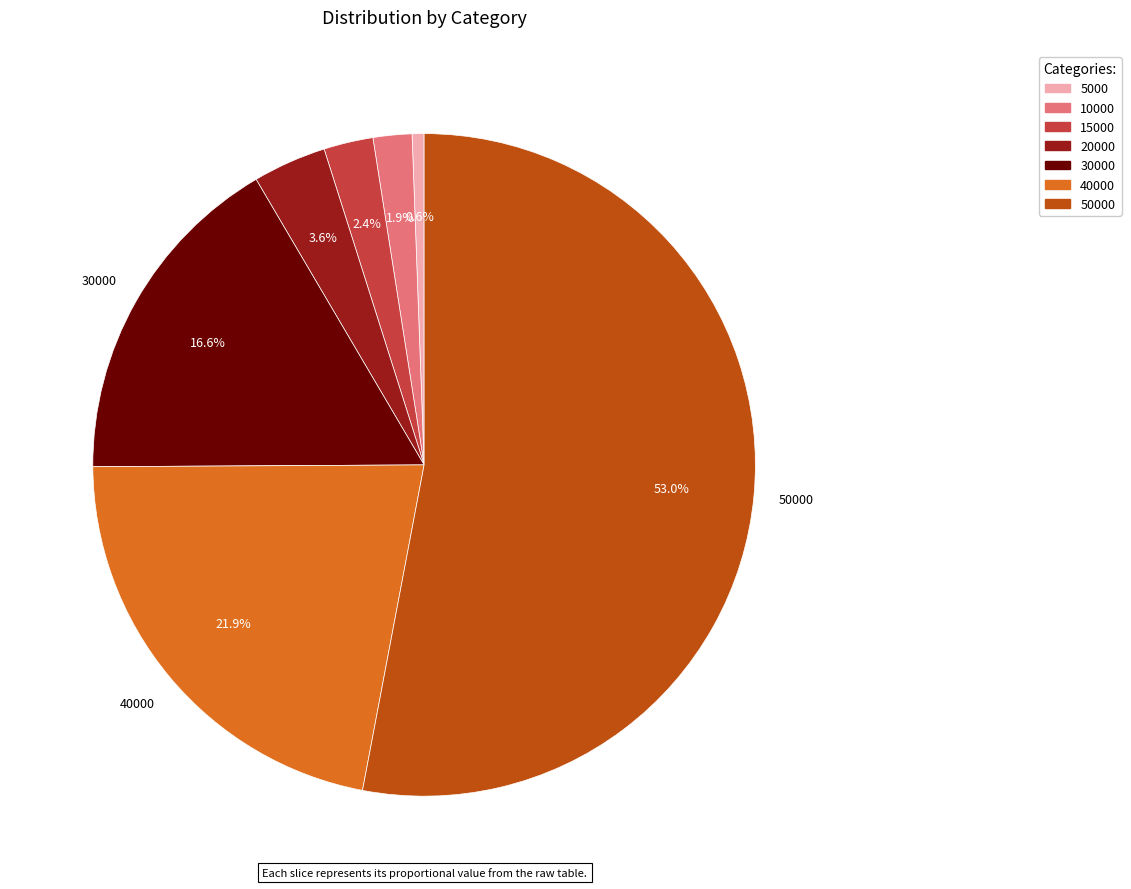

Is there any slice that represents more than half of the pie?

Yes